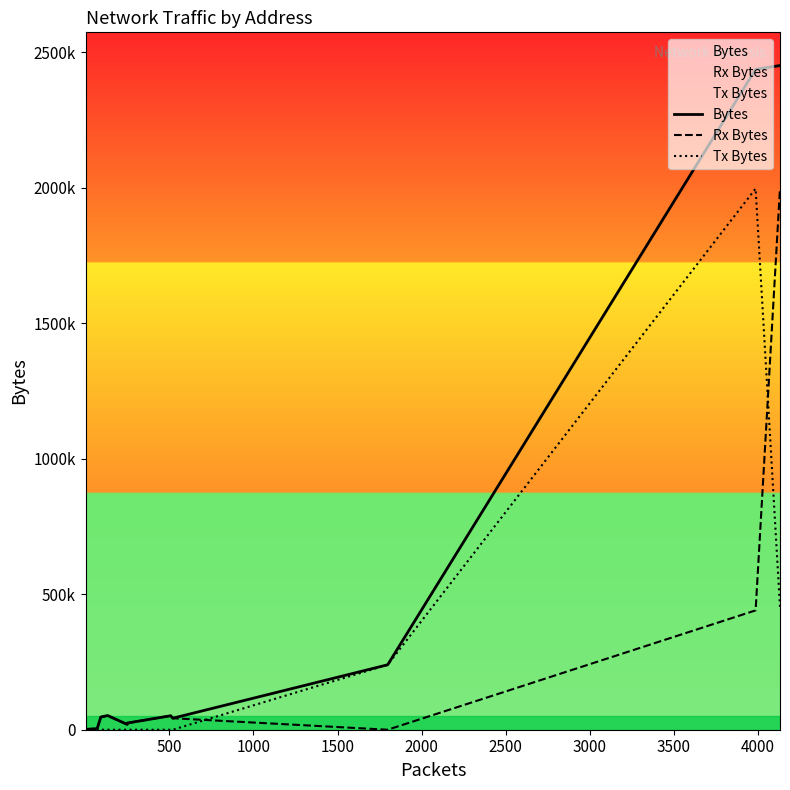

How many categories are shown in the chart?

18